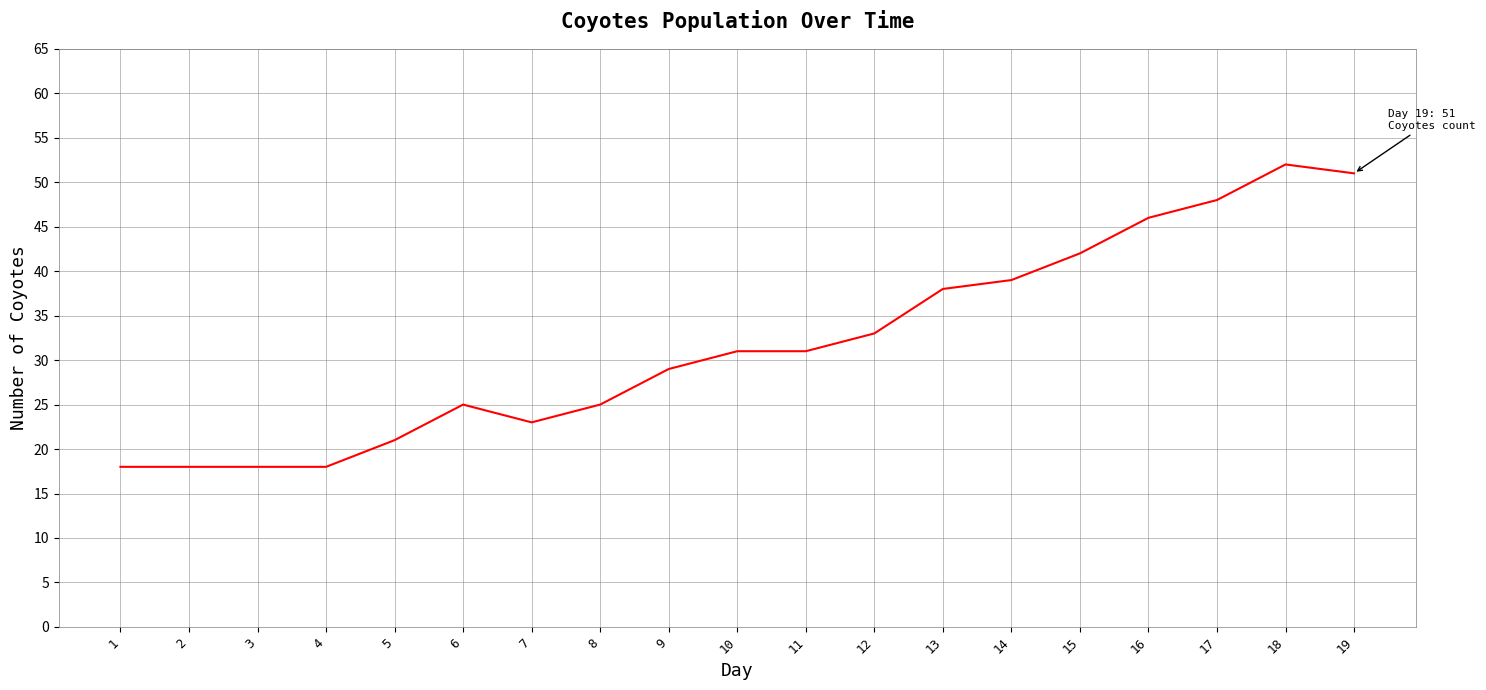

What is the maximum value shown in the chart?

52